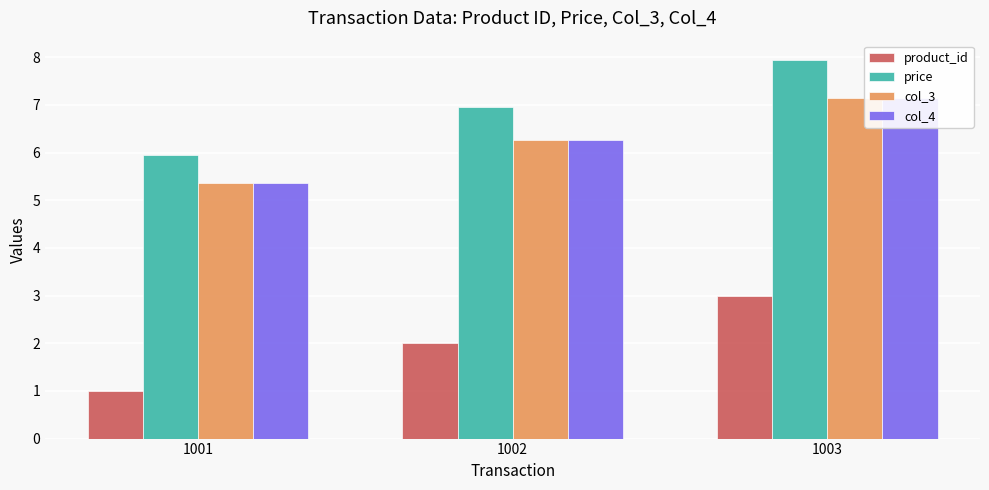

What are all the series names shown in the legend?

product_id, price, col_3, col_4